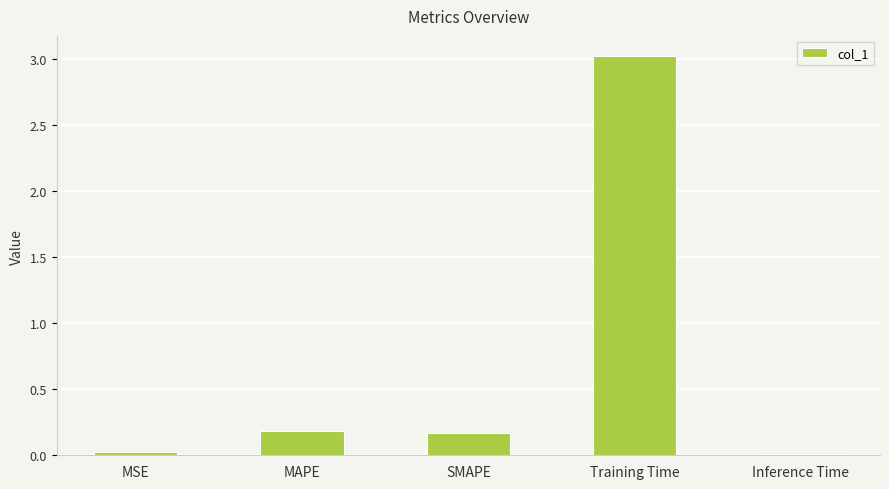

Are the bars horizontal?

No